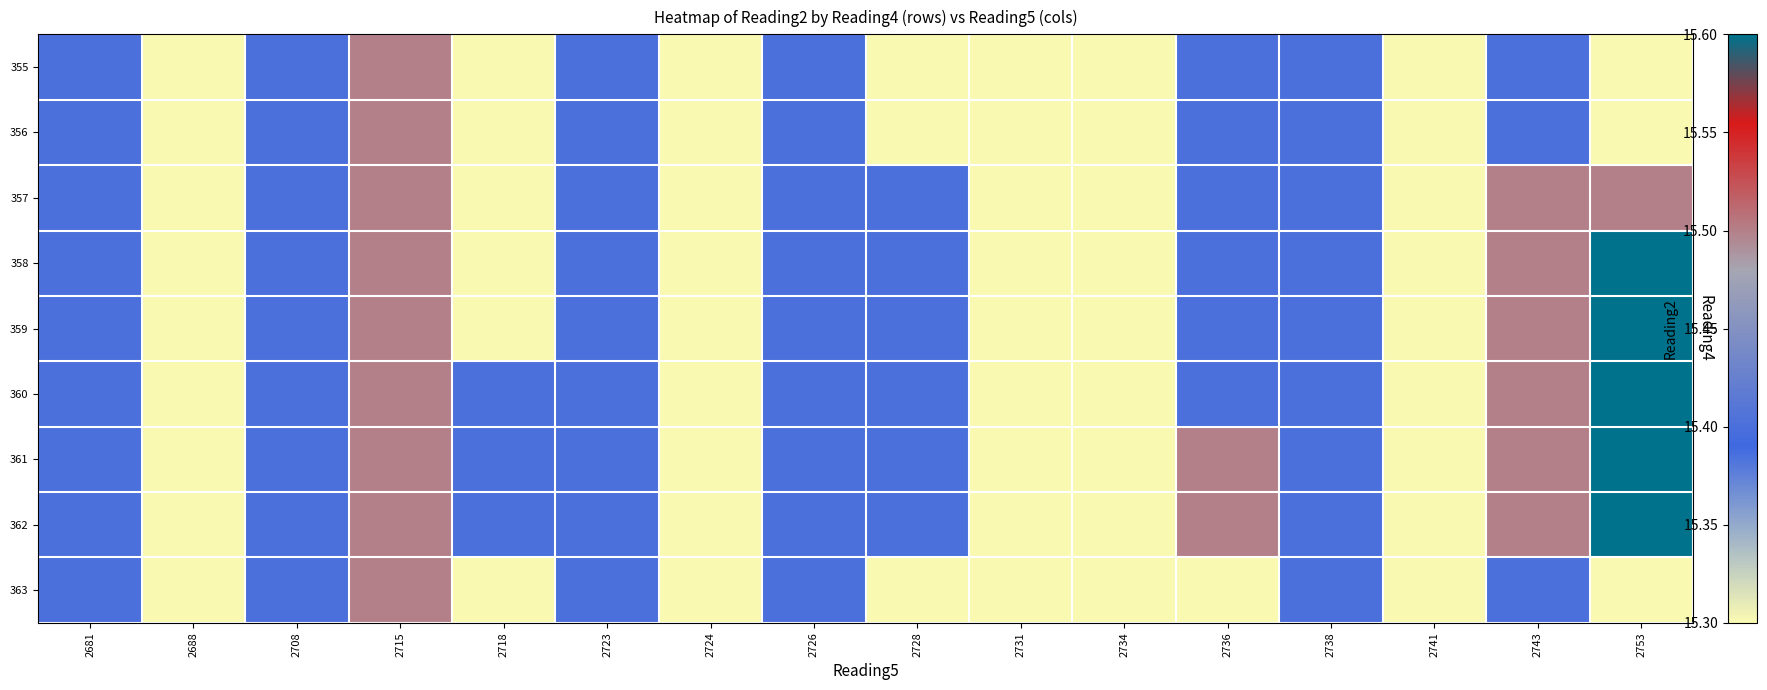

Which series has the largest total across all categories?

361